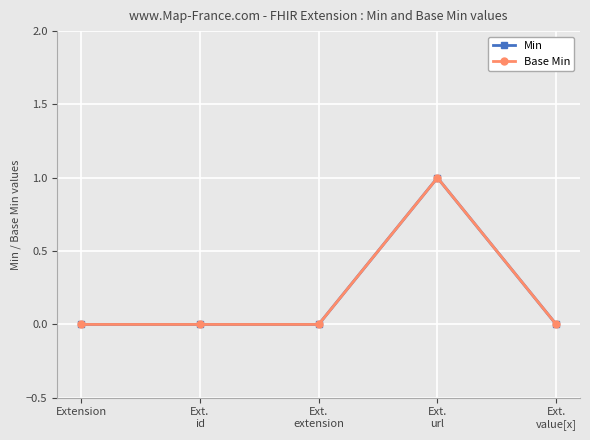

Does the chart have visible grid lines?

Yes